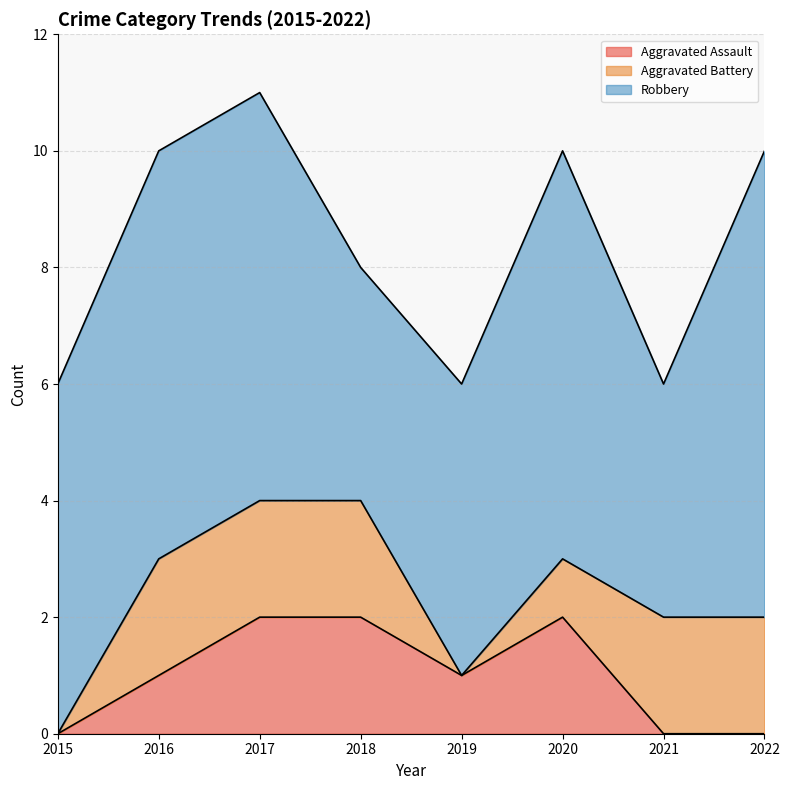

What are all the series names shown in the legend?

Aggravated Assault, Aggravated Battery, Robbery